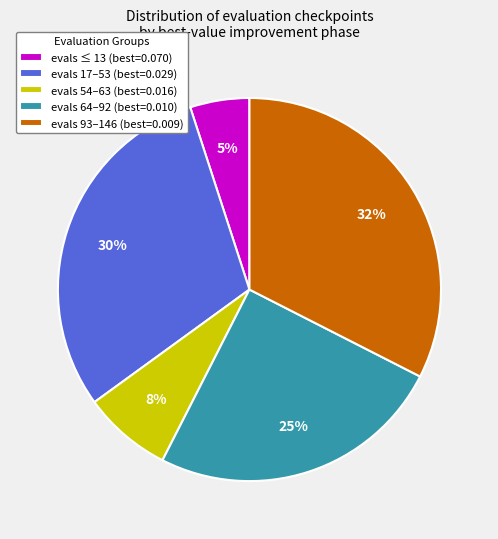

To the nearest percent, what is the average slice percentage?

20%